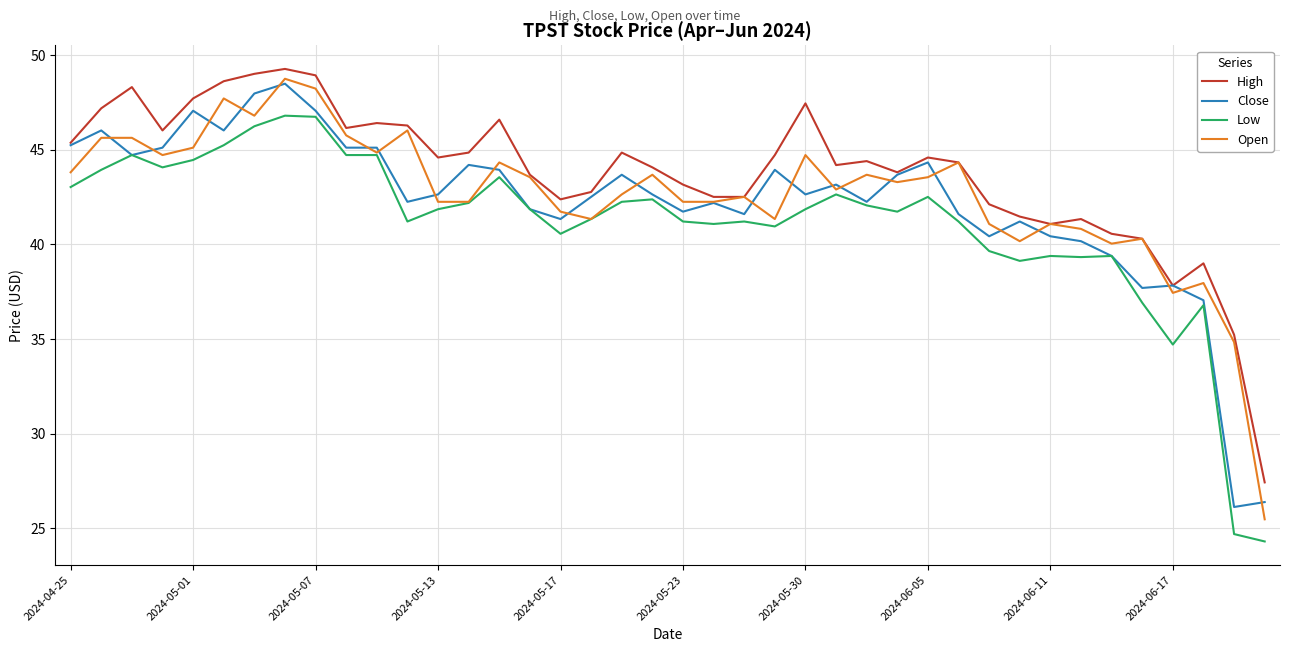

Which series has the largest total across all categories?

High